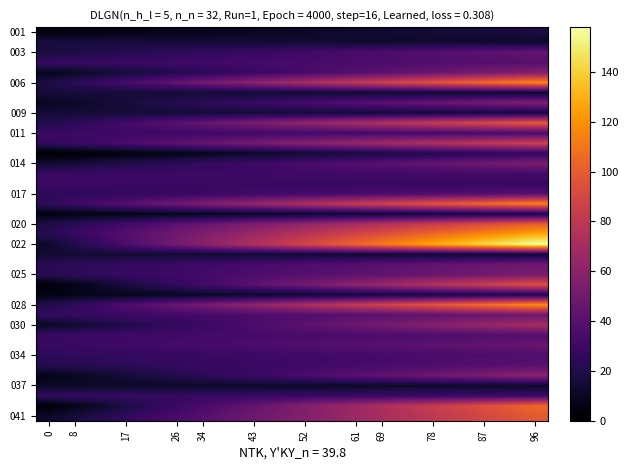

Count the number of data series in this chart.

39